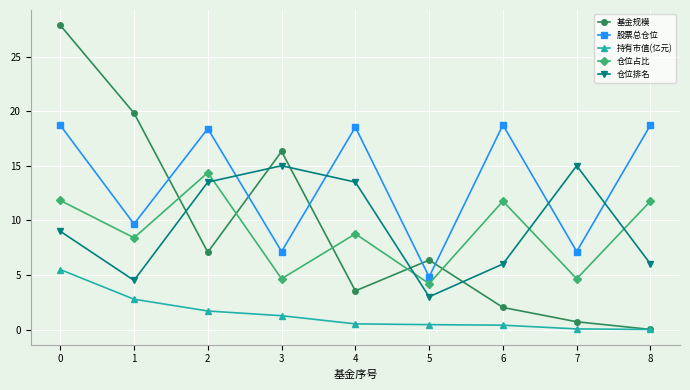

The value of 仓位占比 at 1 is 12.8. True or false?

False